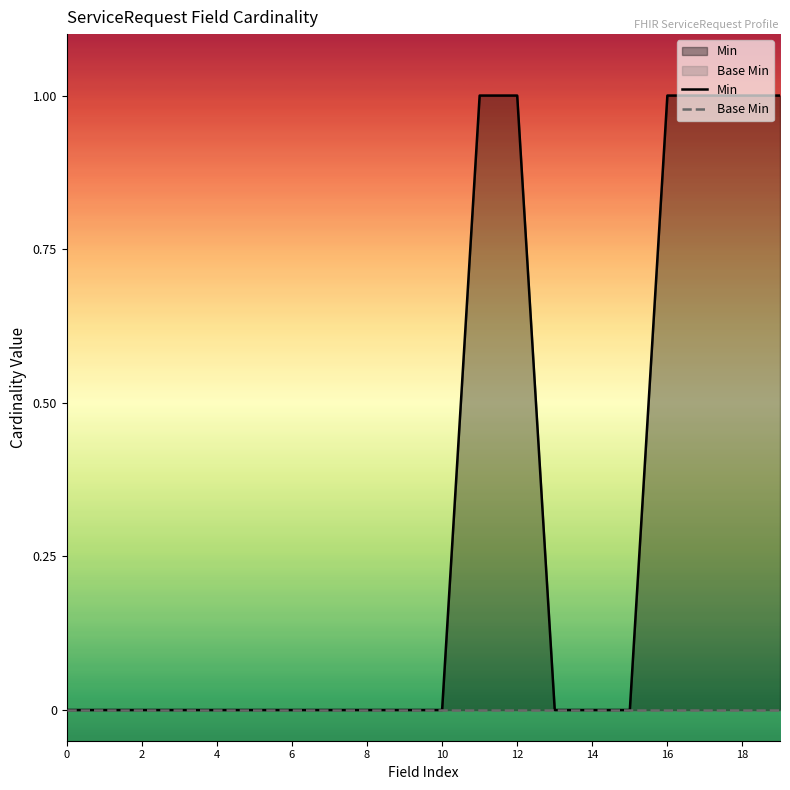

How many lines are shown in the chart?

2